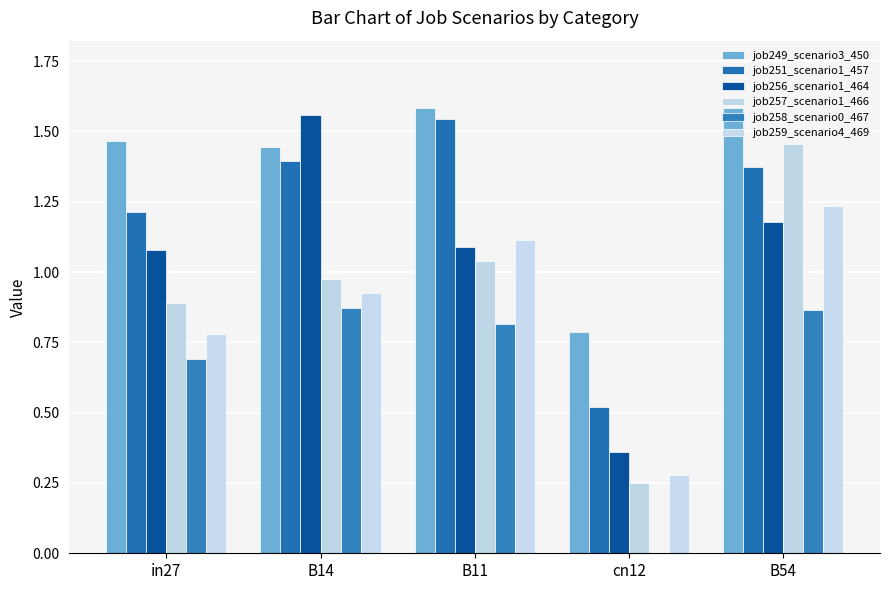

How many data points does each series have?

5